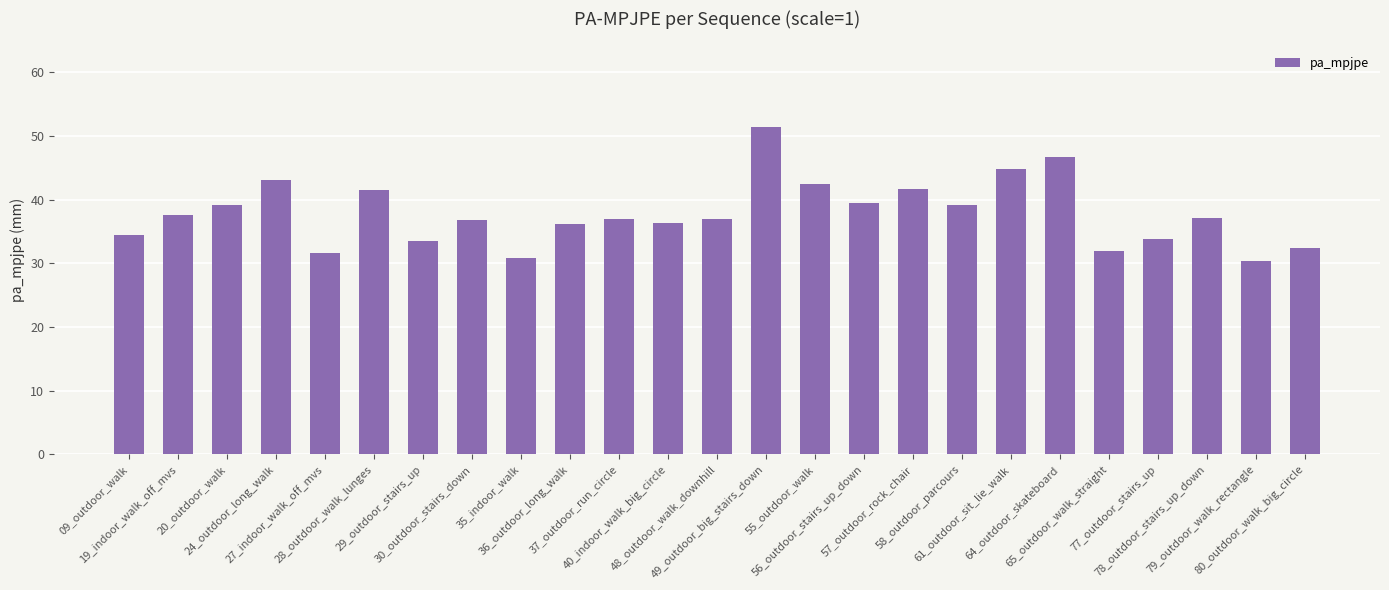

True or false: the data shows 41.7 at 57_outdoor_rock_chair.

True